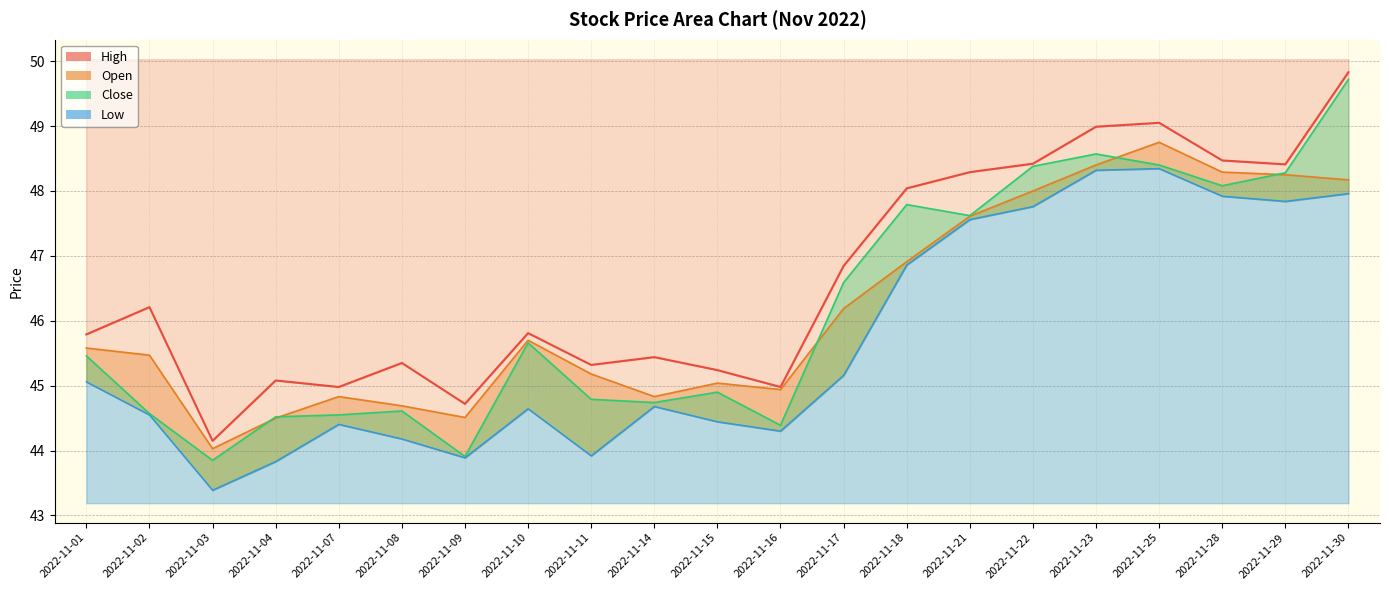

True or false: Open and Low cross at least once.

False